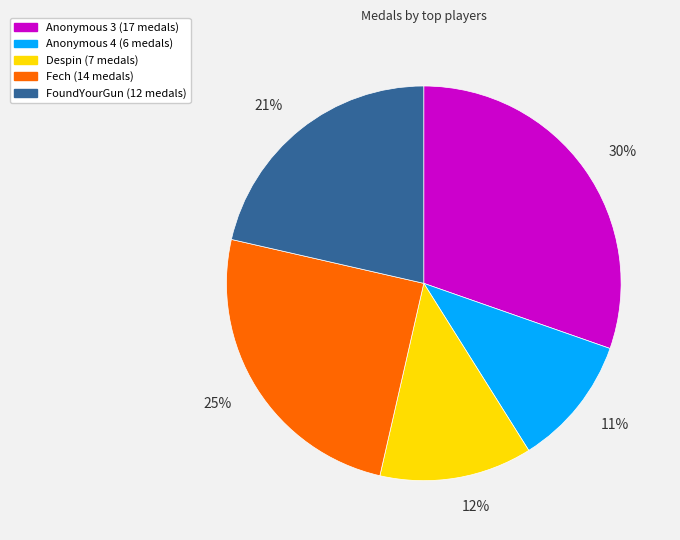

To the nearest percent, what is the average slice percentage?

20%